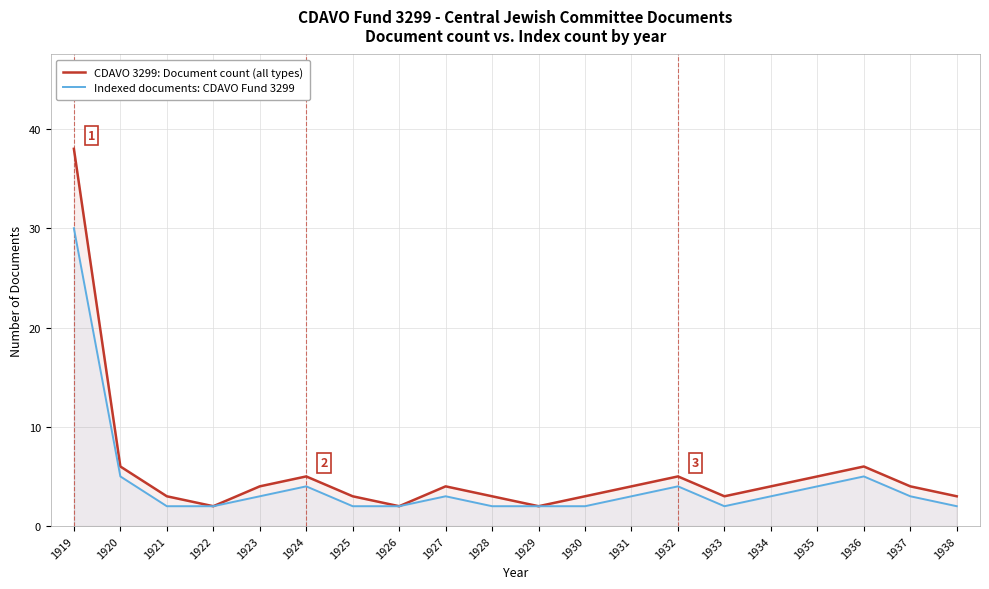

Is this an area chart (filled region under the line)?

No